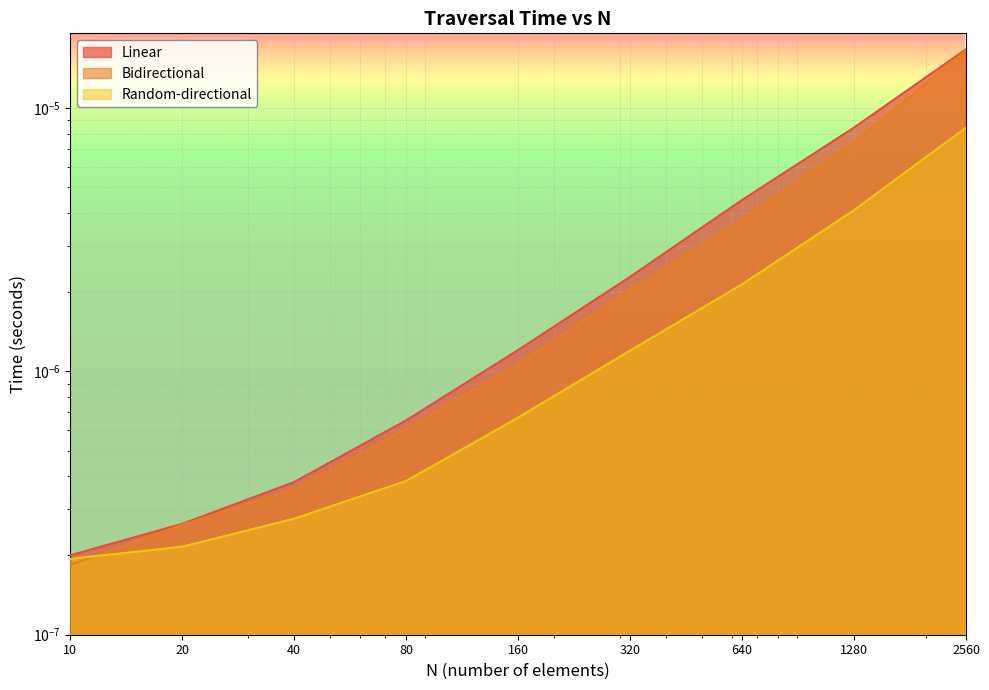

The Linear series shows 0.0 at 20. True or false?

True